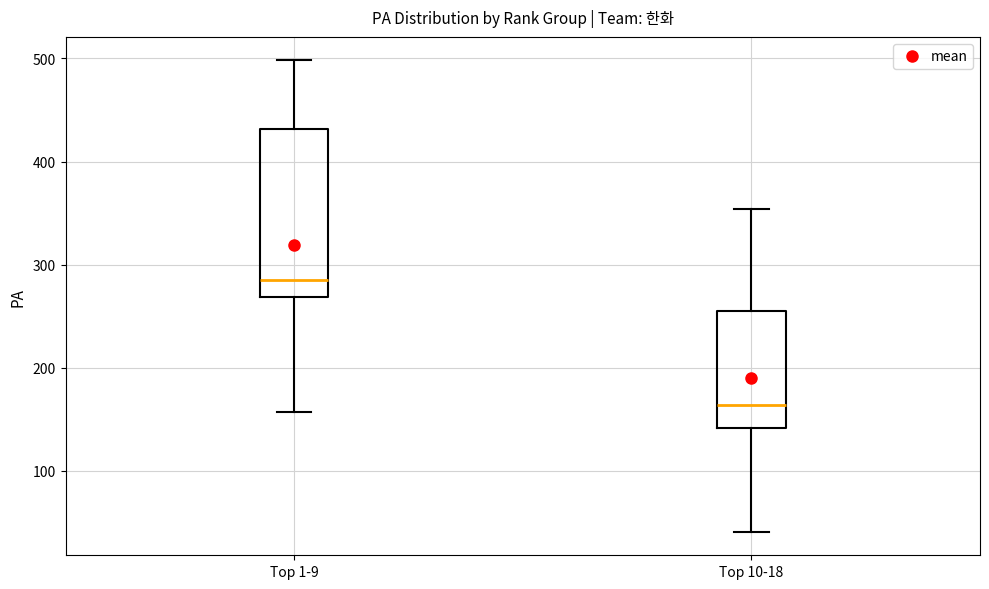

Reading left to right, read every box against the y-axis: the position of its median line, the range the box covers, and the ends of its whiskers. The values are not printed on the chart, so give them approximately, as read against the axis.

Top 1-9: median 290, box 270 to 430, whiskers 160 to 500
Top 10-18: median 160, box 140 to 260, whiskers 40 to 350